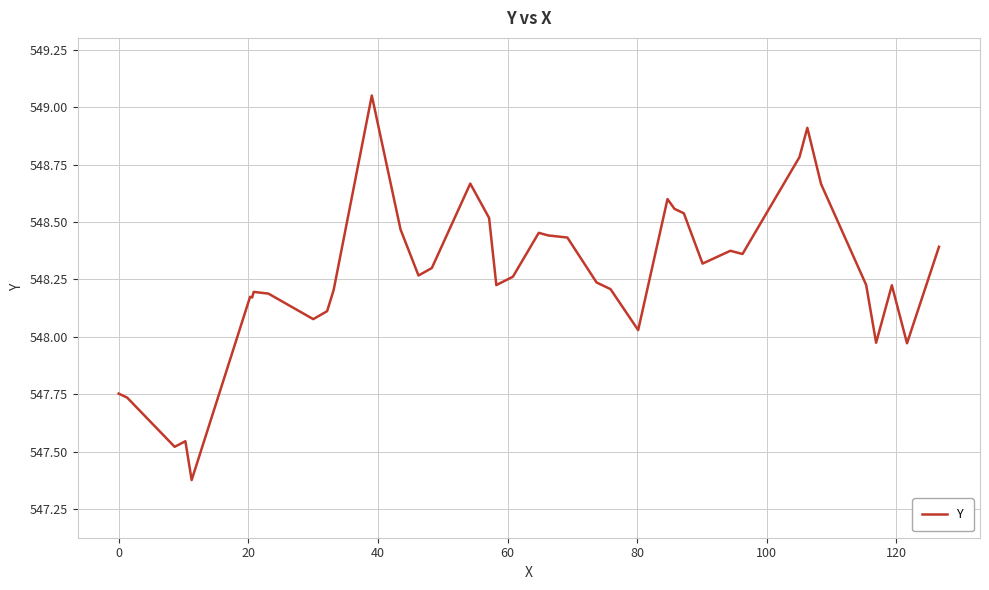

What is the difference between the maximum and minimum values?

1.7